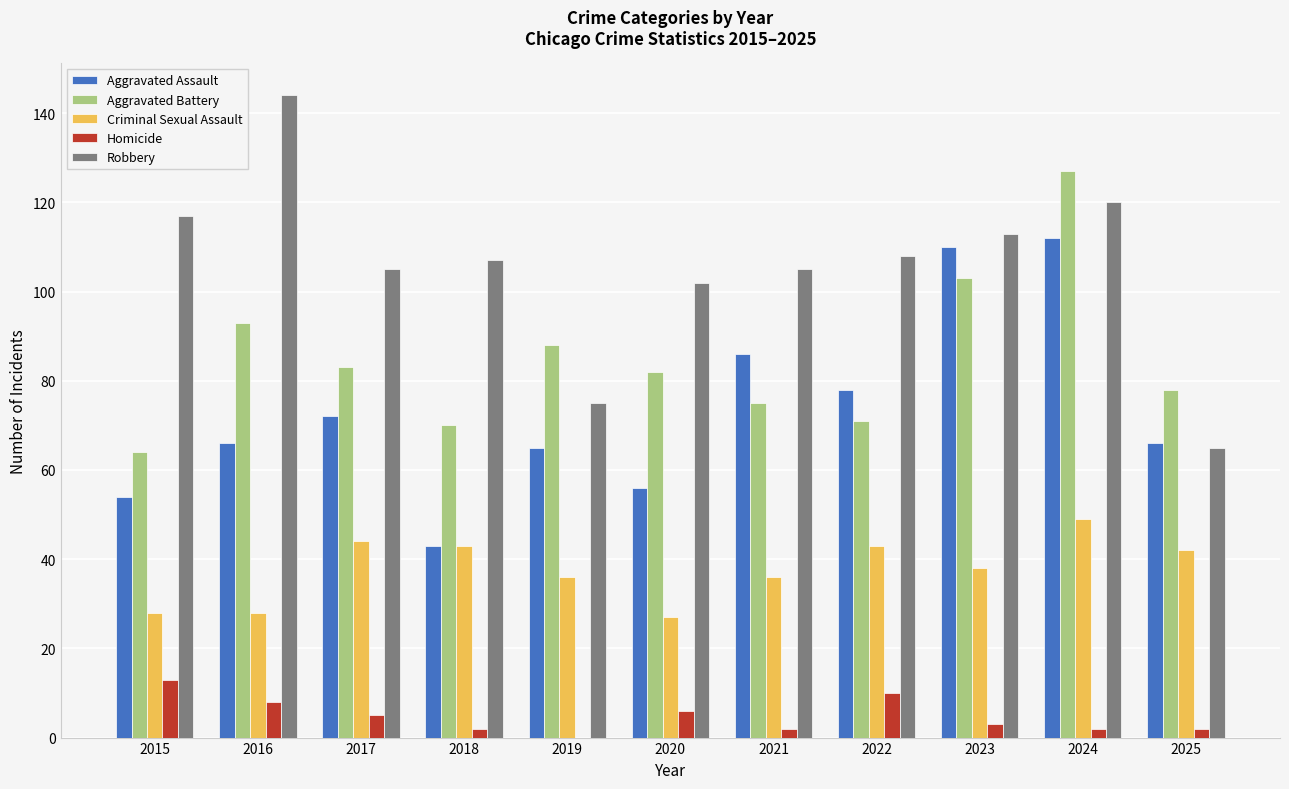

How many groups of bars are there?

11